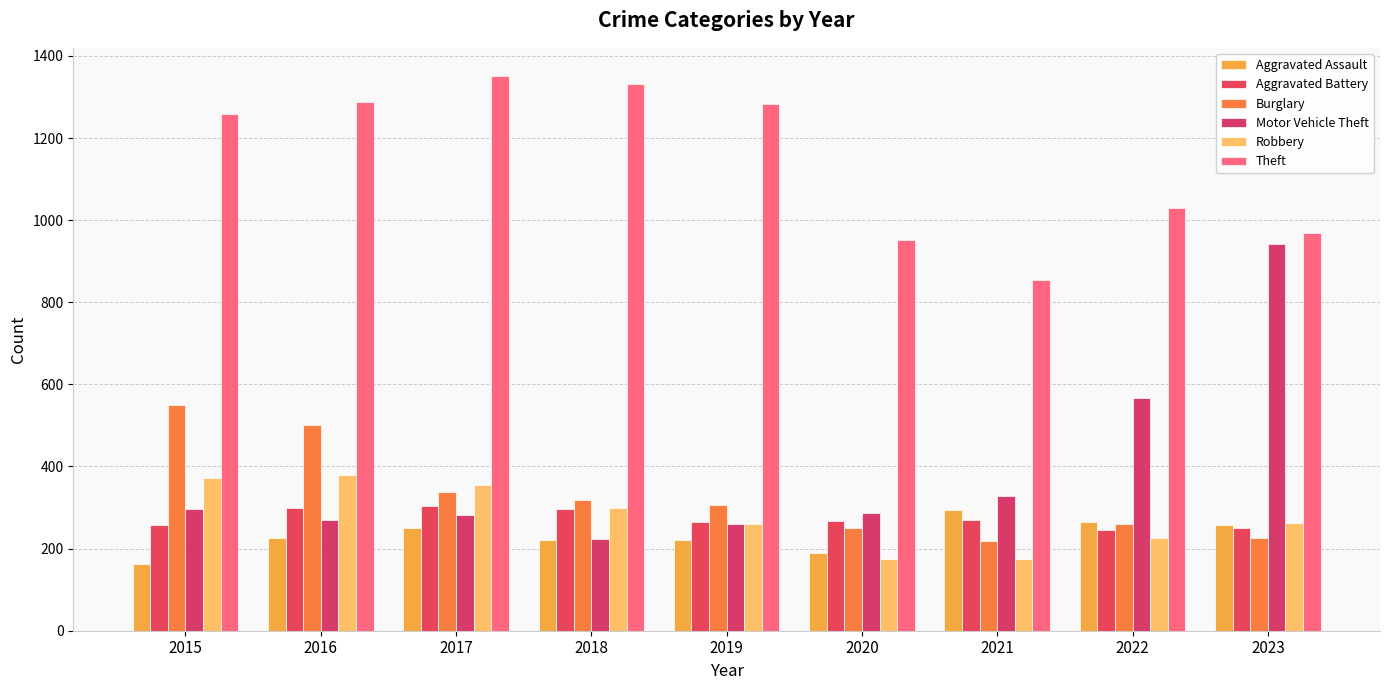

At how many categories does at least one series exceed 619?

9